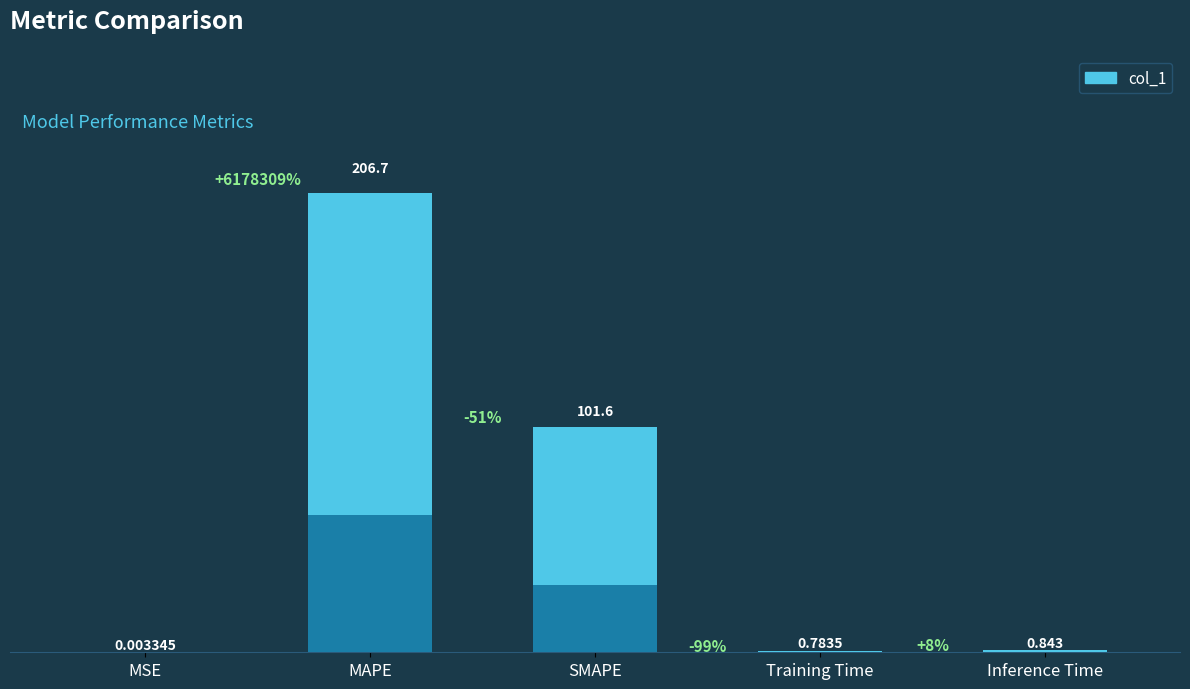

Reading left to right, list all the values displayed in this chart.

0.0	206.7	101.6	0.8	0.8